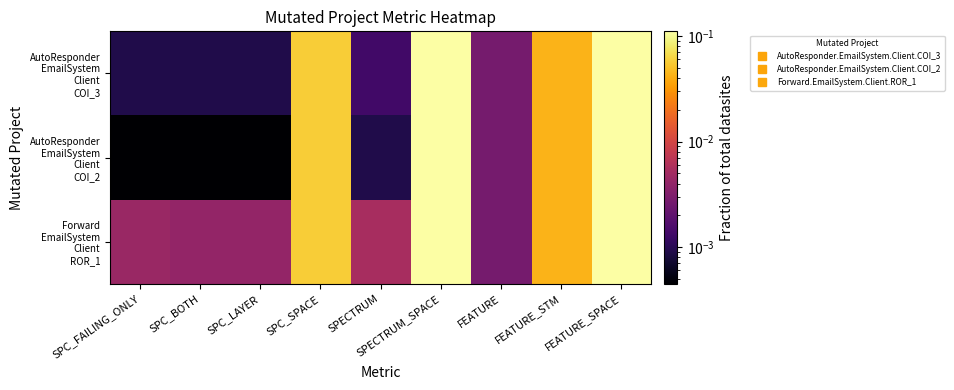

Which category has the lowest value across all series?

SPC_FAILING_ONLY